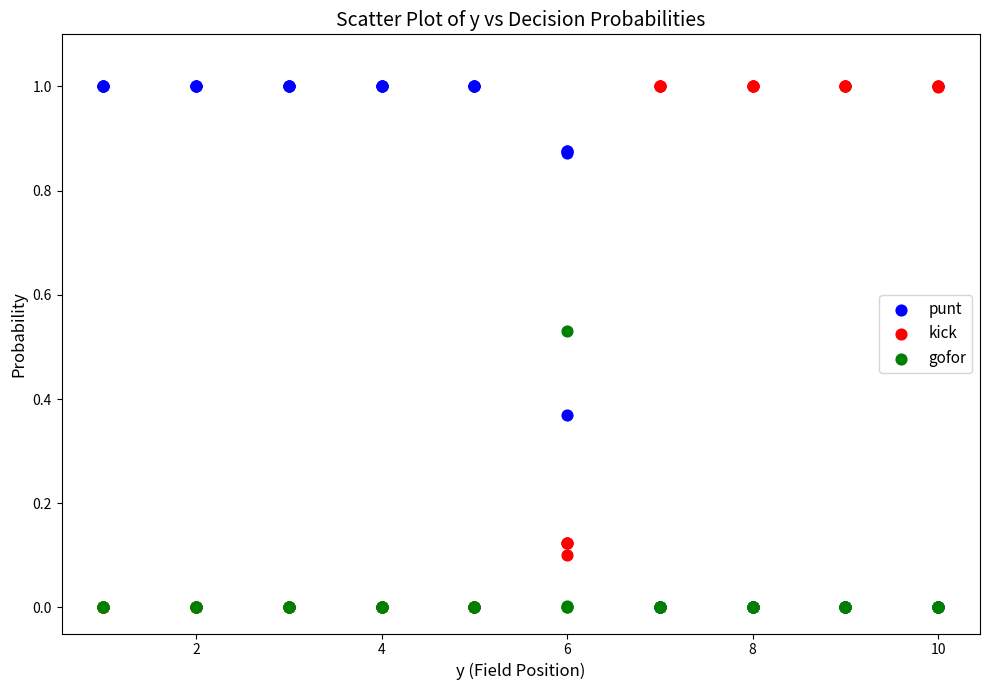

What are all the series names shown in the legend?

punt, kick, gofor